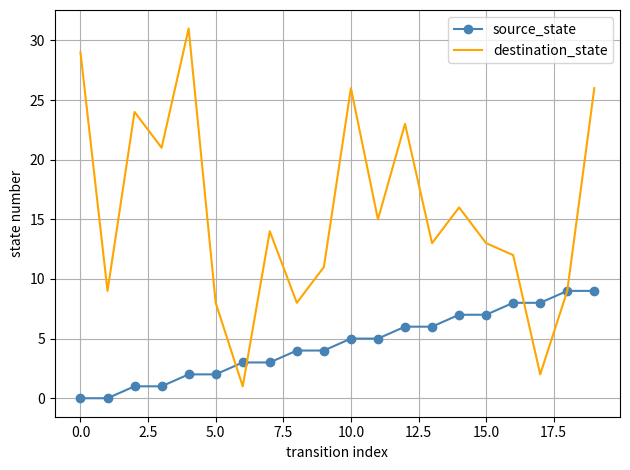

Which series has the largest total across all categories?

destination_state